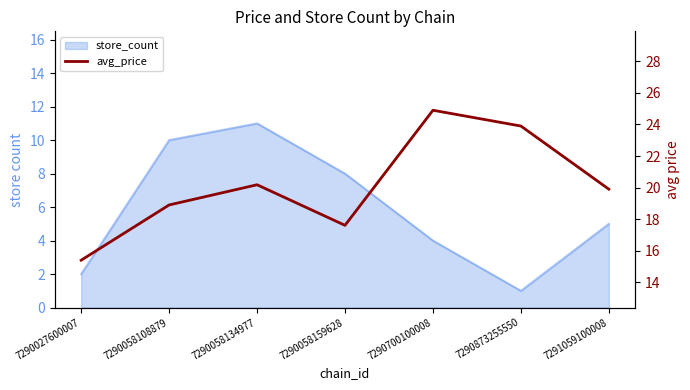

The value at 7290058159628 is 17.6. True or false?

True